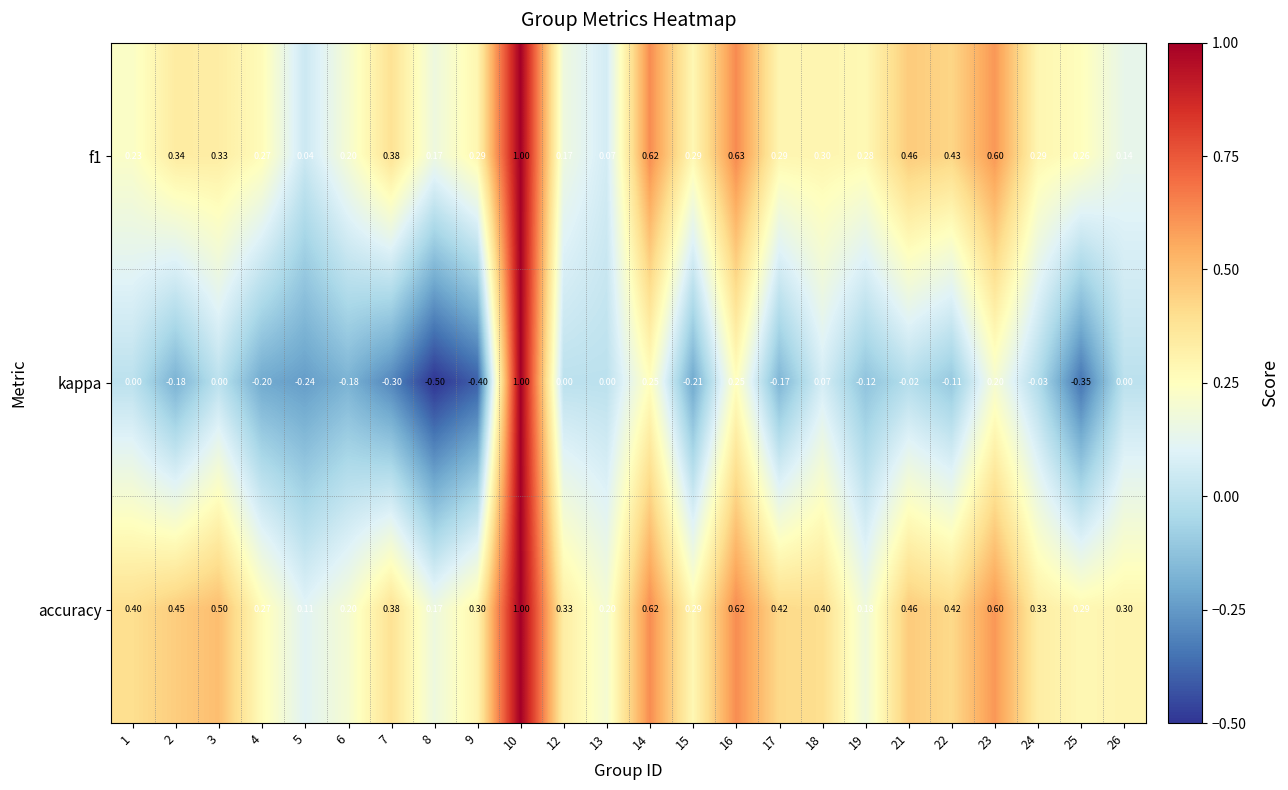

Is the value of kappa at 1 greater than the value of f1 at 14?

No